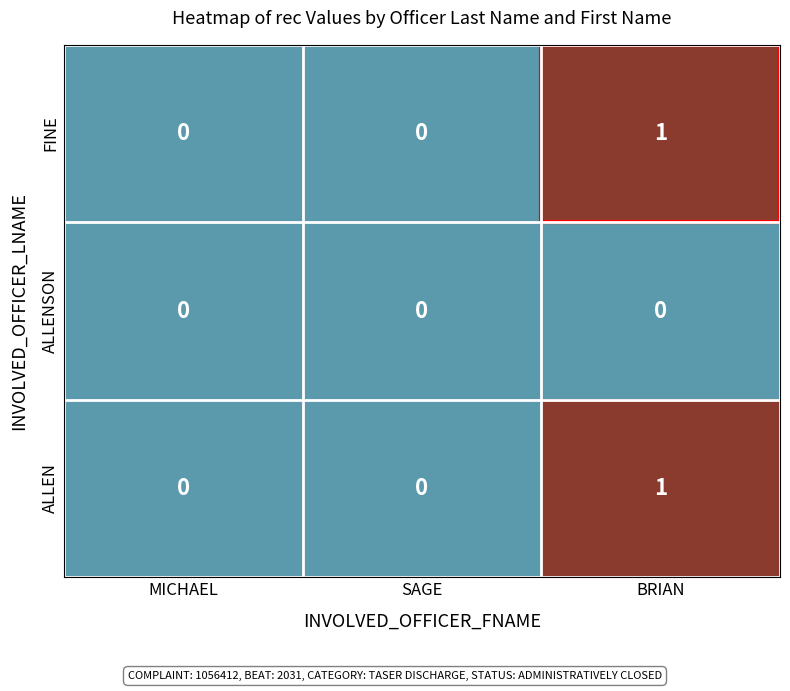

At which category is the sum across all series the highest?

BRIAN